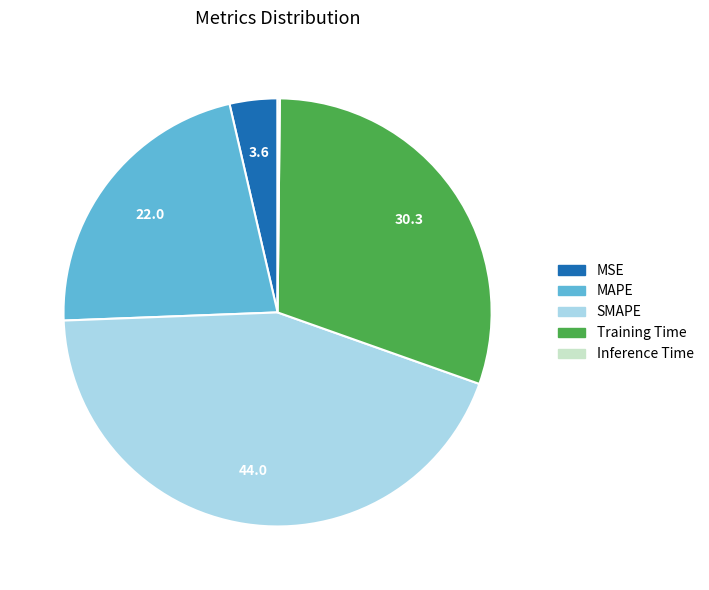

What is the largest slice in the pie chart?

SMAPE